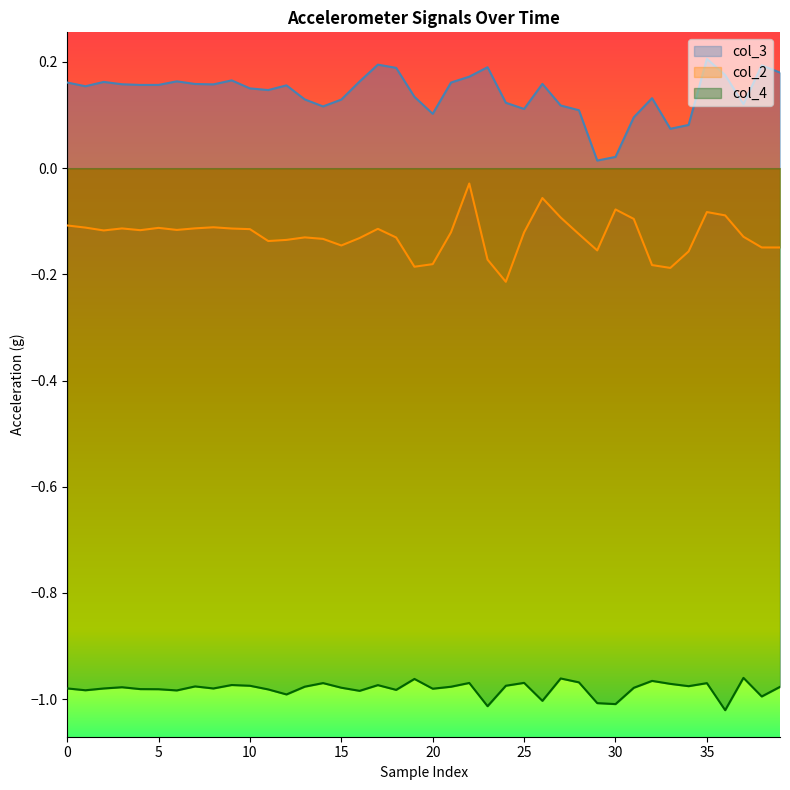

Which series has the largest total across all categories?

col_3